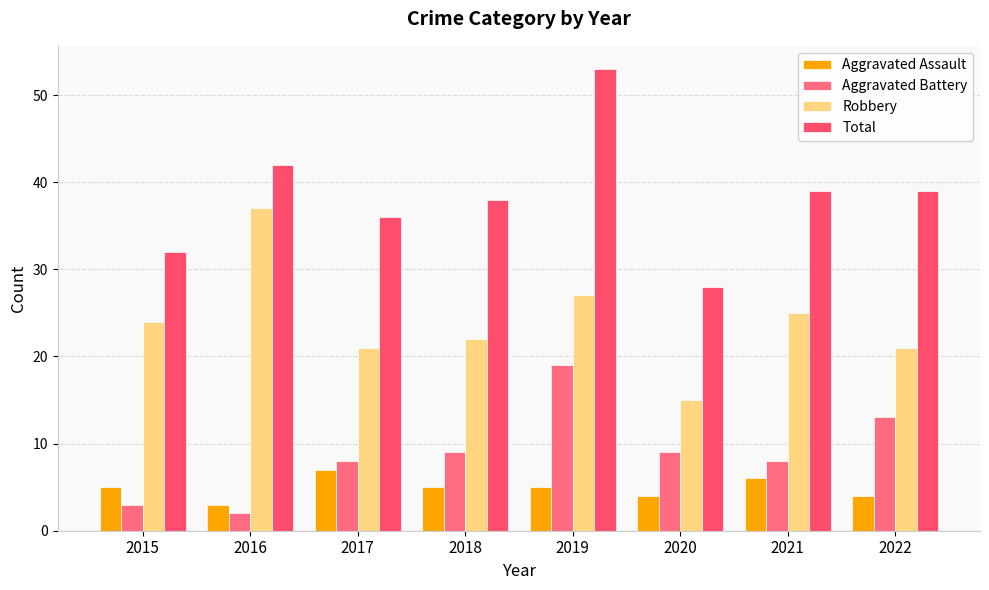

Is the value of Aggravated Assault at 2019 greater than the value of Aggravated Battery at 2018?

No